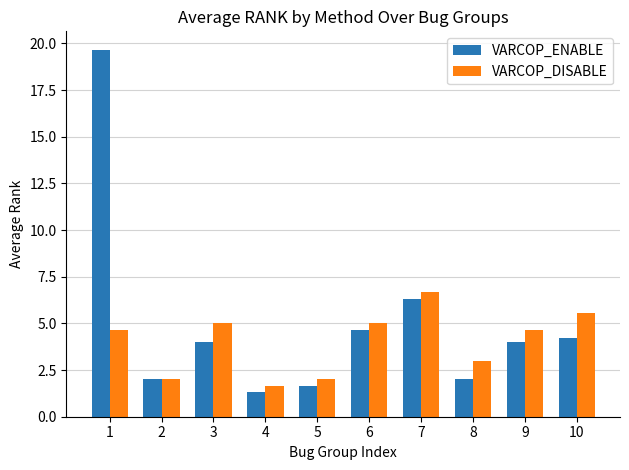

Reading right to left, what are all the values shown in this chart?

VARCOP_ENABLE: 4.2	4.0	2.0	6.3	4.7	1.7	1.3	4.0	2.0	19.7
VARCOP_DISABLE: 5.6	4.7	3.0	6.7	5.0	2.0	1.7	5.0	2.0	4.7